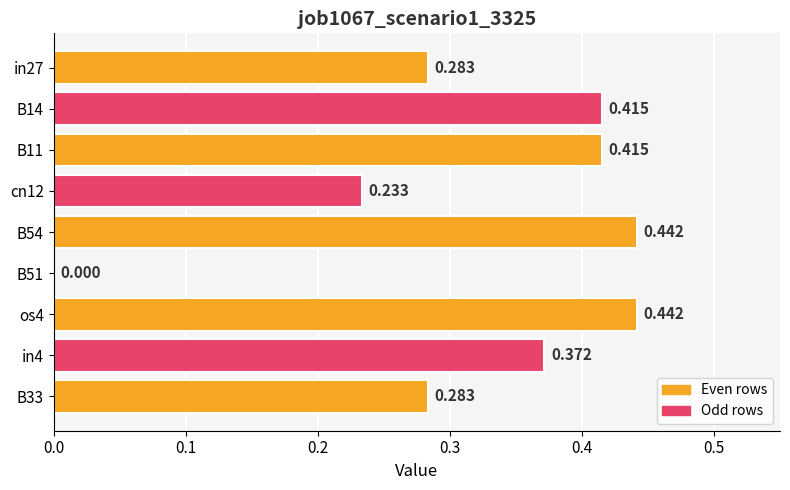

What is the maximum value shown in the chart?

0.4